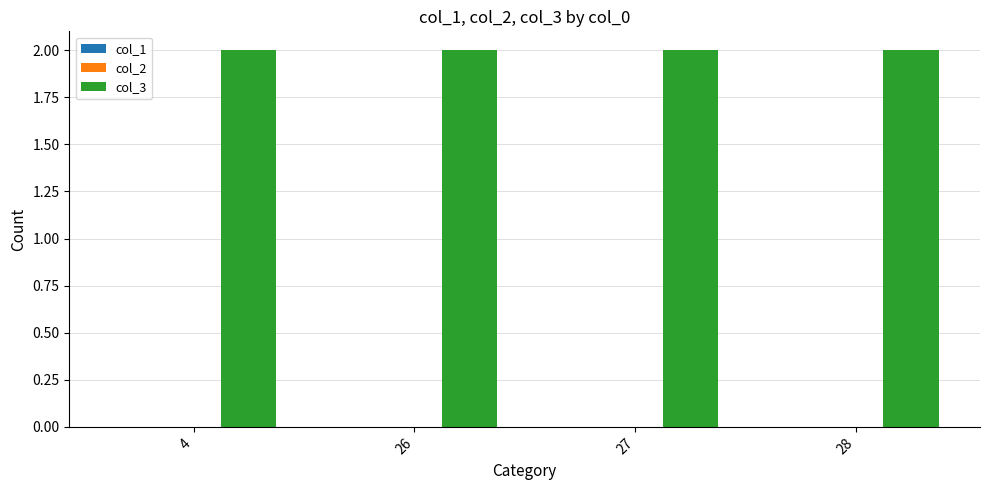

Is the value of col_1 at 26 greater than the value of col_3 at 27?

No